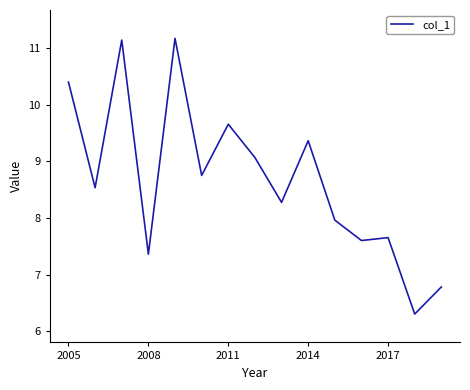

What is the greatest value displayed?

11.2